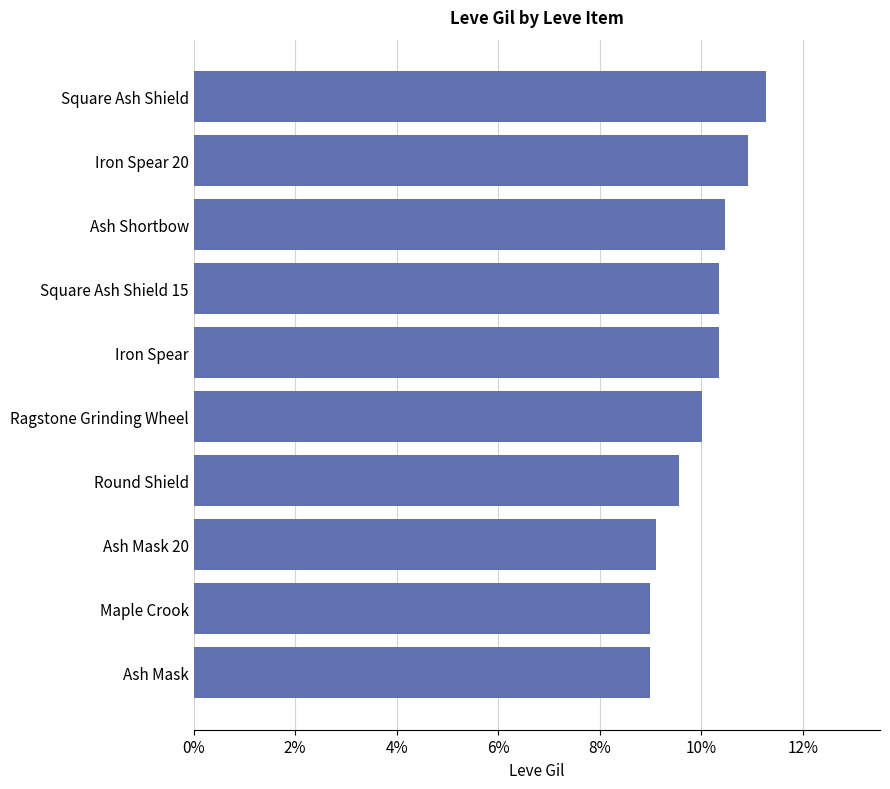

What is the maximum value shown in the chart?

0.1